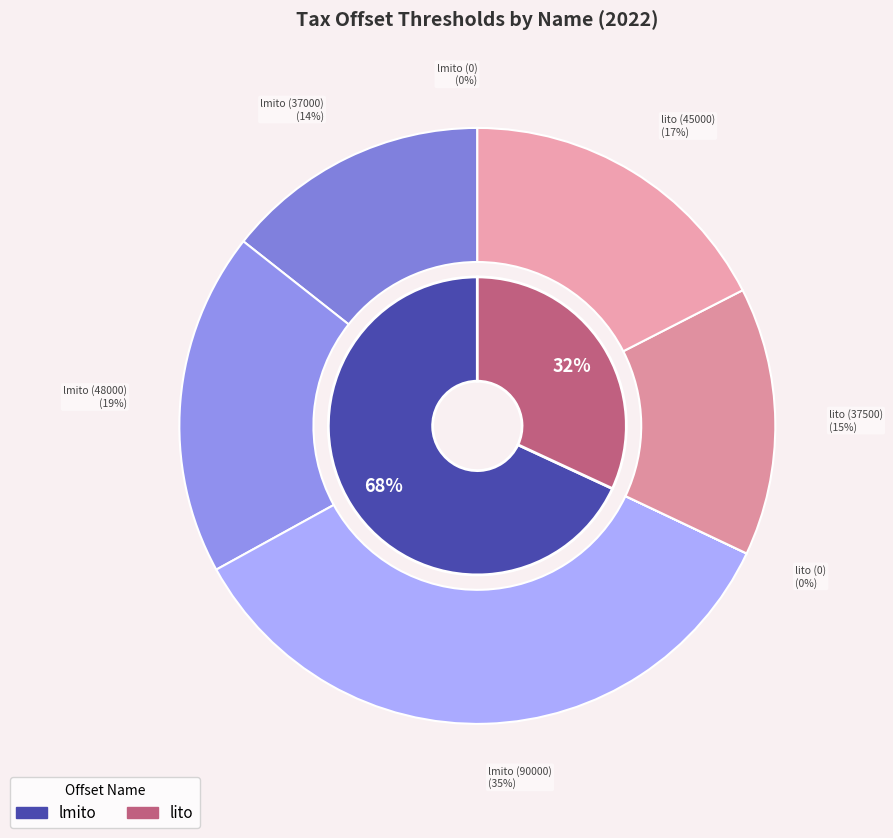

Which has a higher value, lmito (48000) or lmito (0)?

lmito (48000)